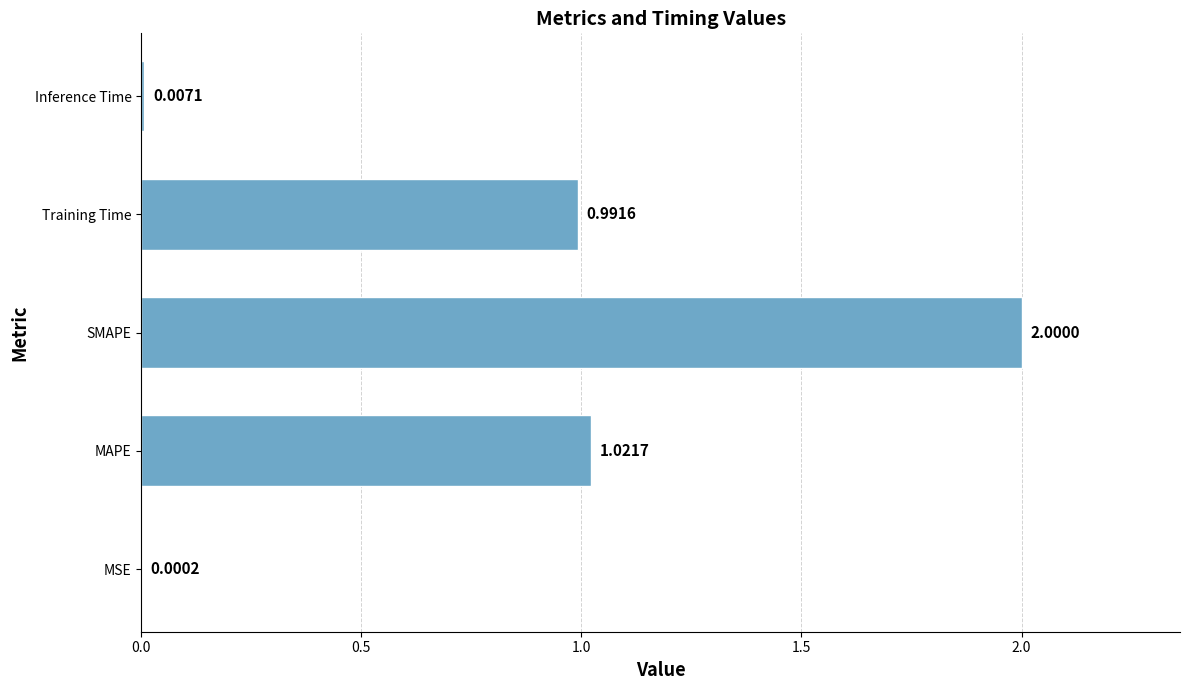

What is the sum of all values?

4.0